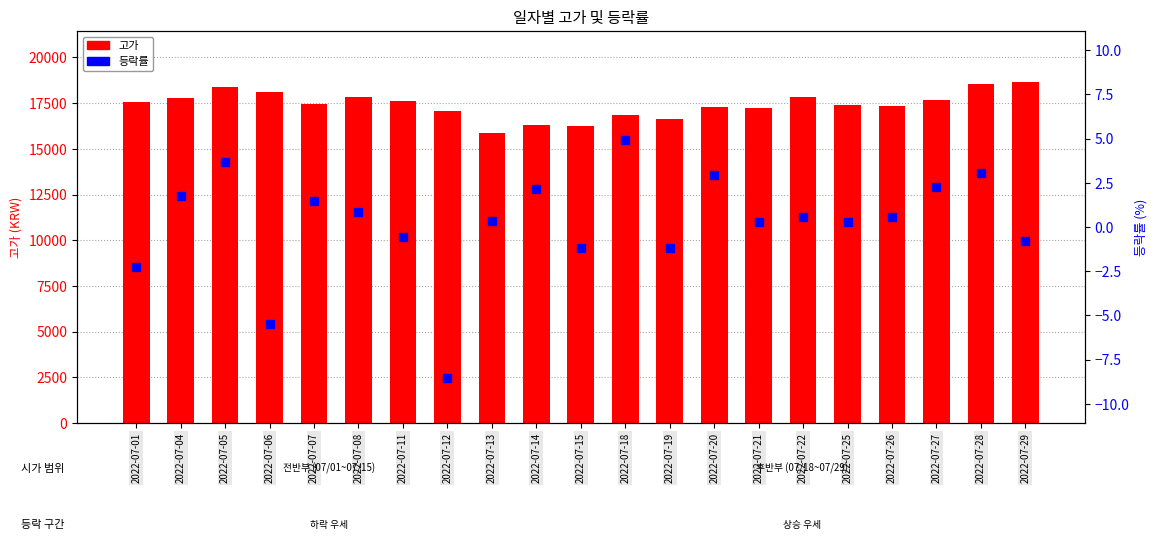

True or false: 고가 has a value of 17285.0 at 2022-07-20.

True